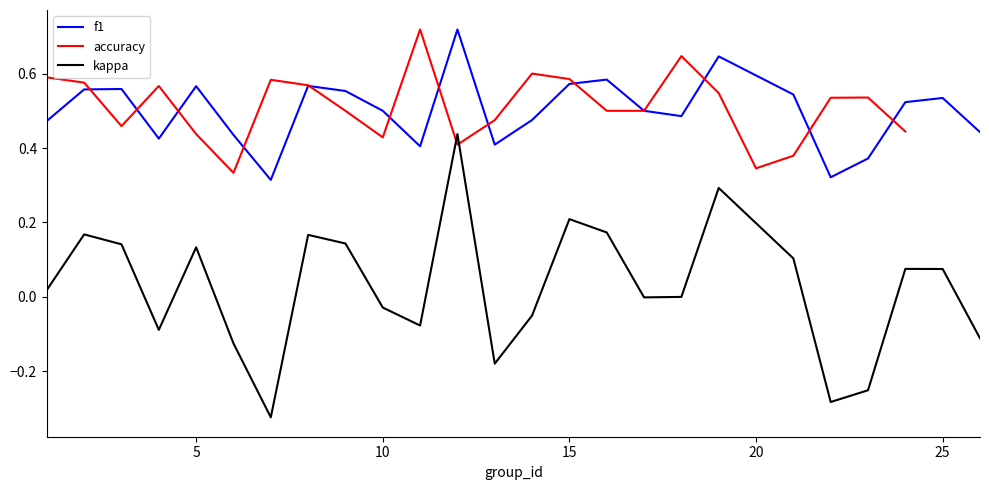

True or false: kappa and f1 cross at least once.

False